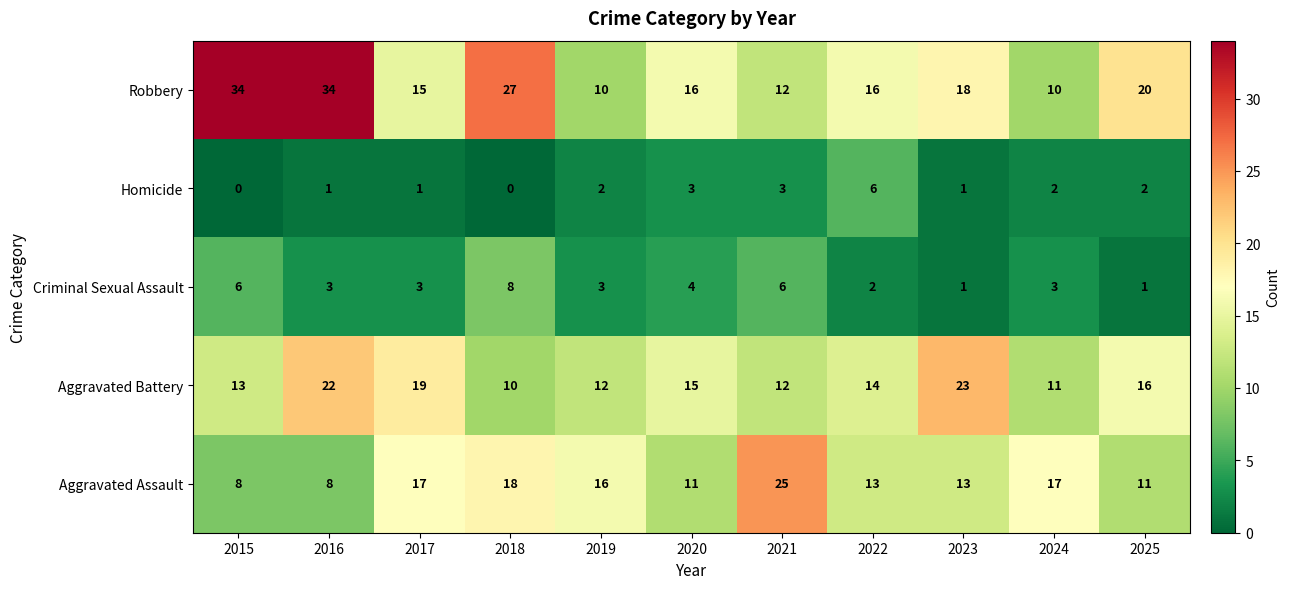

Where does the Aggravated Assault series first go above 13?

2017